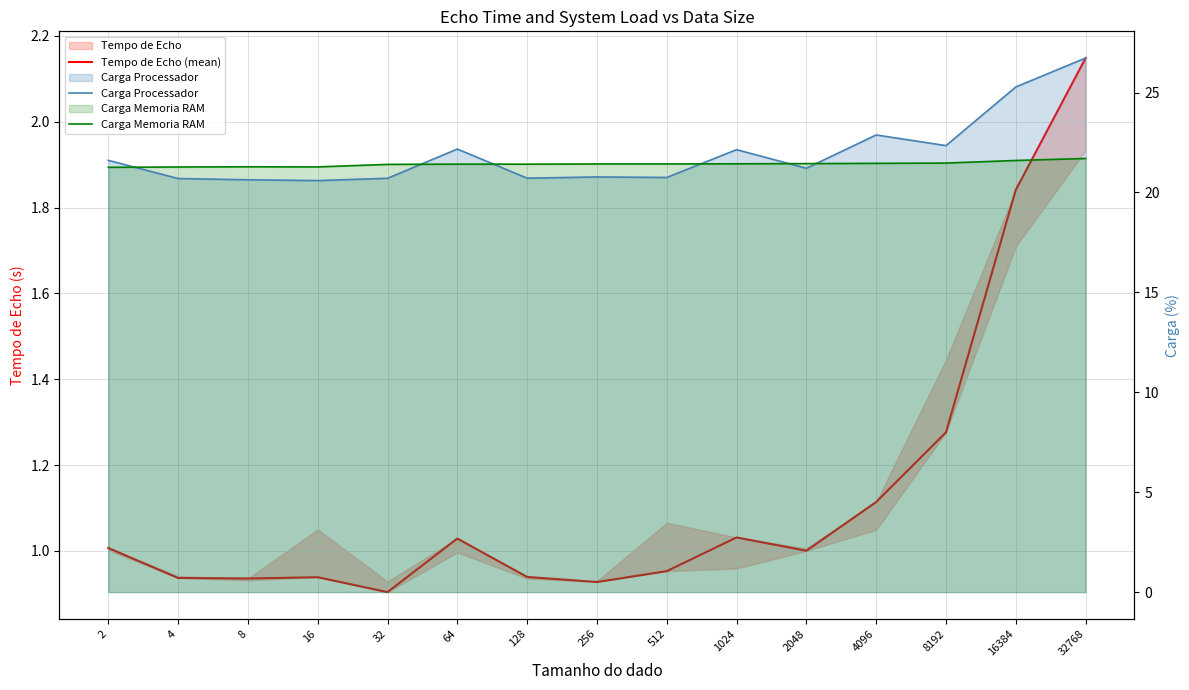

What is the spread (max minus min) of values at 4?

20.3